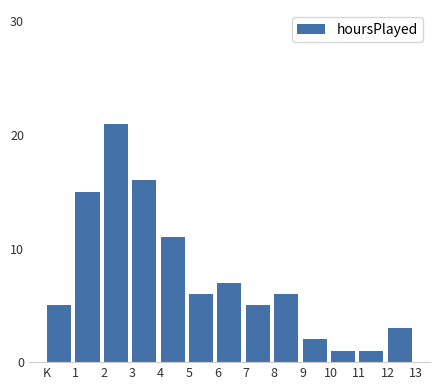

Reading left to right, extract all data points from this chart.

5	15	21	16	11	6	7	5	6	2	1	1	3